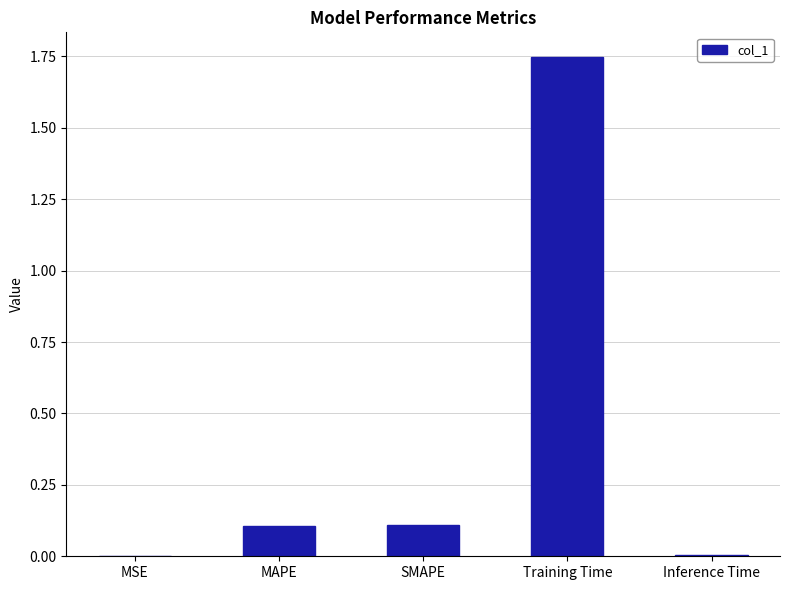

At which category does the chart reach its peak across all series?

Training Time